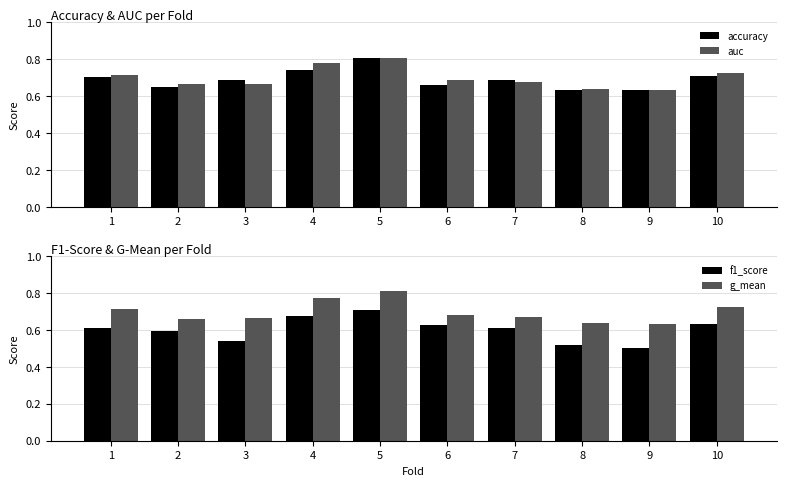

What is the minimum value for accuracy?

0.6